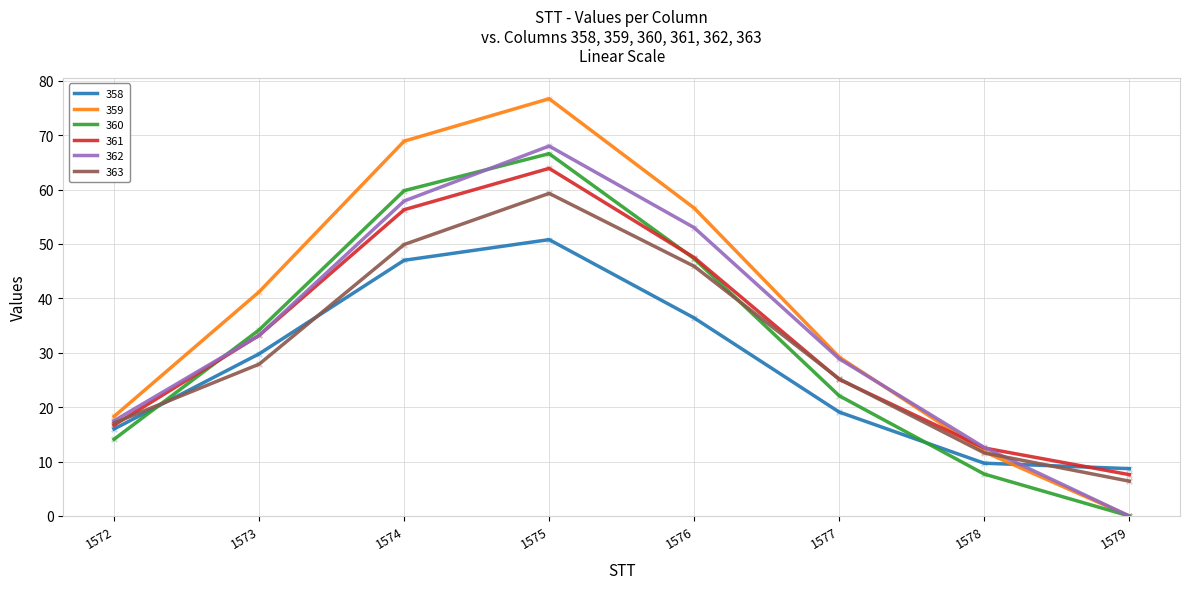

Which series changed the most between 1576 and 1578?

359